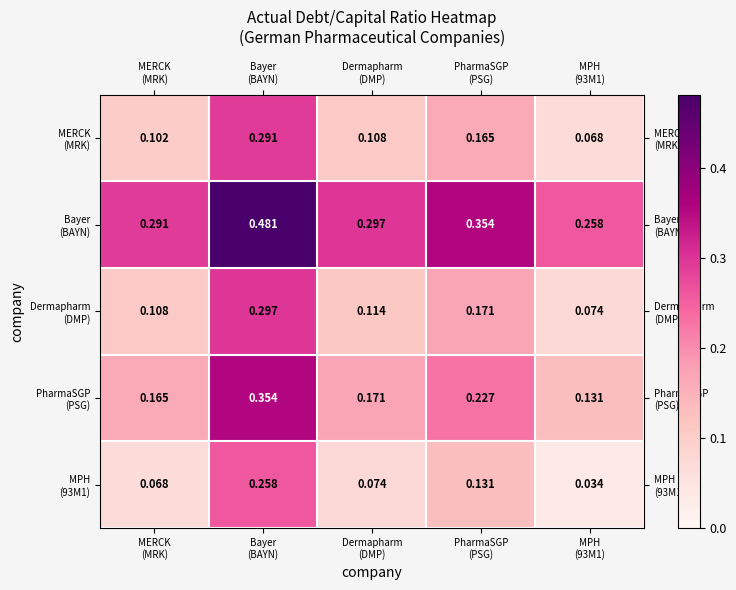

What is the spread (max minus min) of values at MPH
(93M1)?

0.2